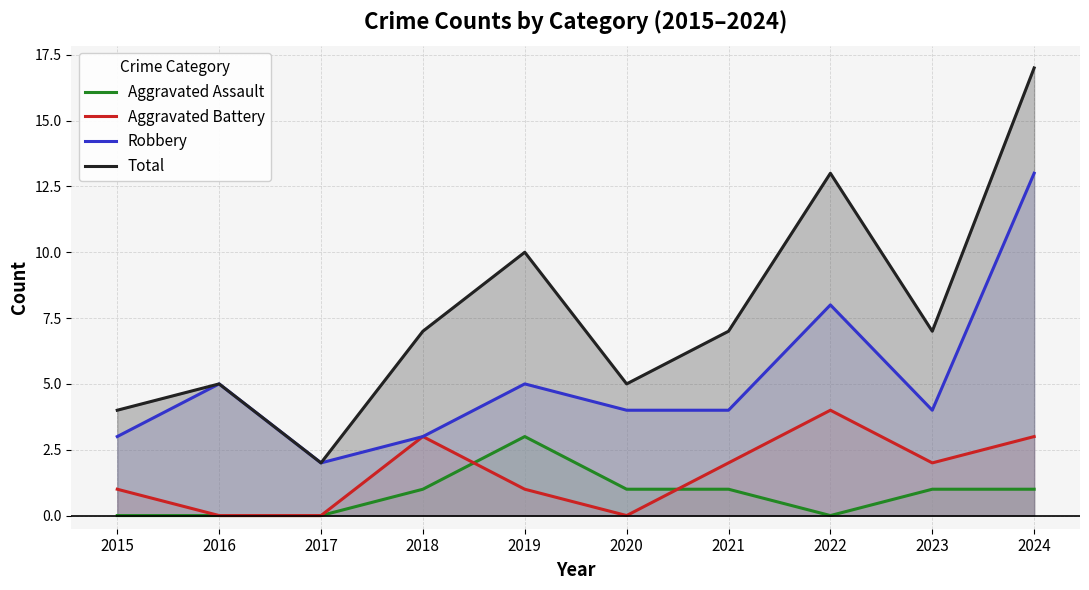

True or false: Robbery and Total intersect in this chart.

False